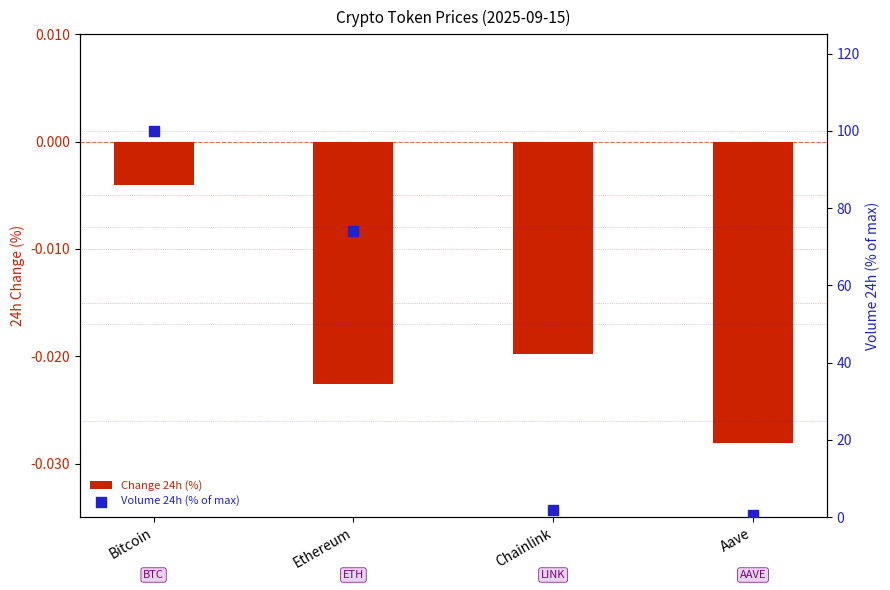

At how many categories does at least one series exceed 71?

2